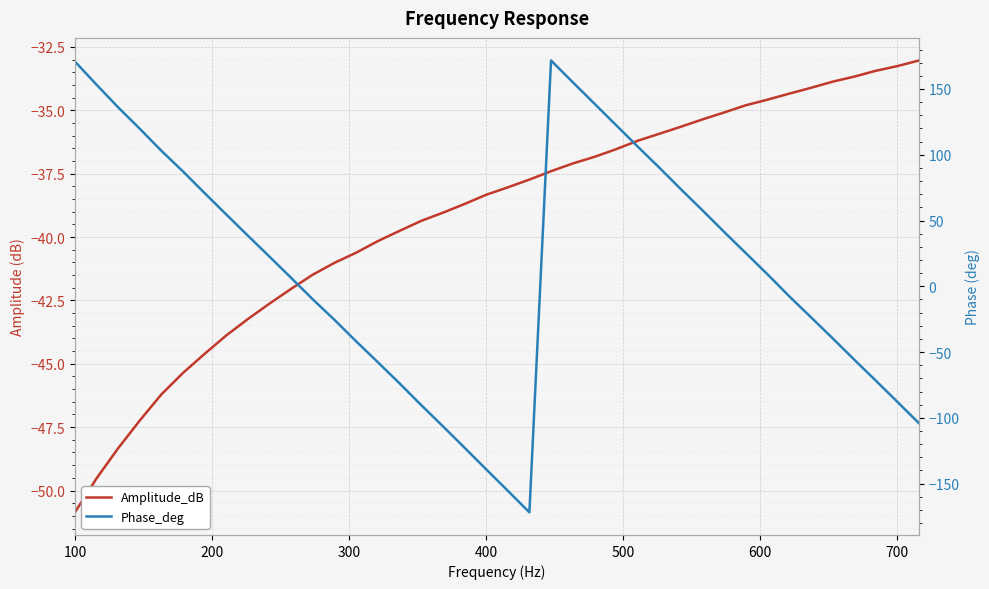

How many interior local valleys does the Phase_deg series have?

1